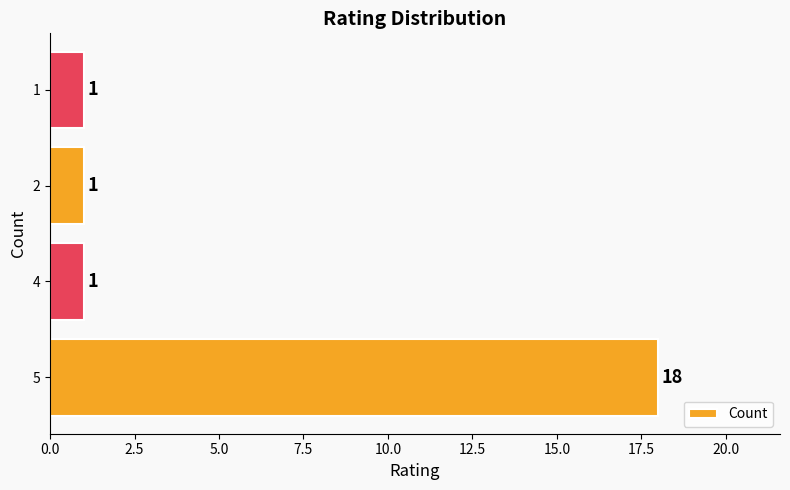

What is the sum of the values at 5 and 4?

19